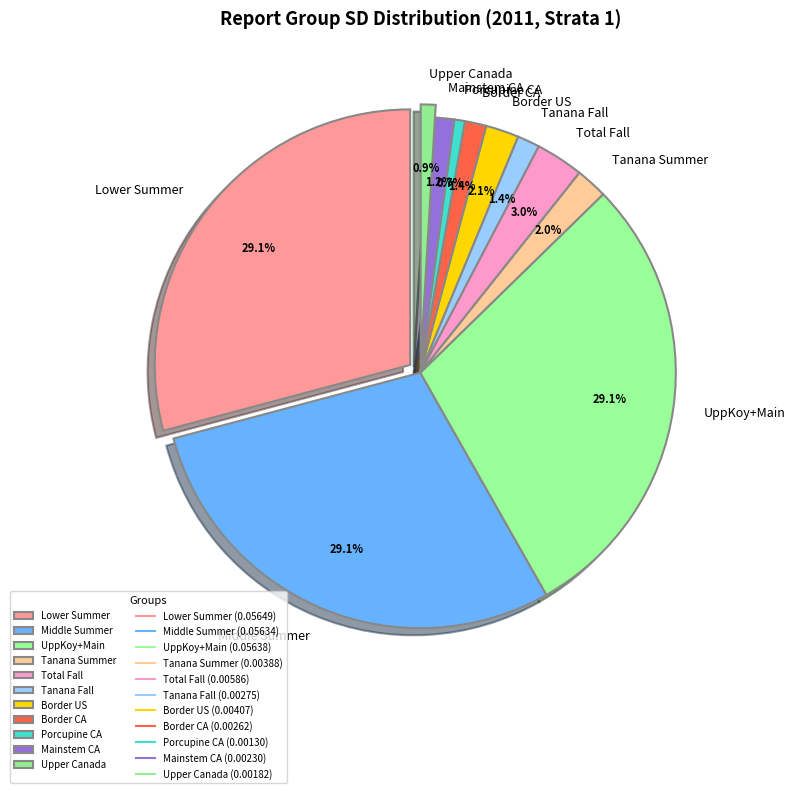

What is the largest slice in the pie chart?

Lower Summer